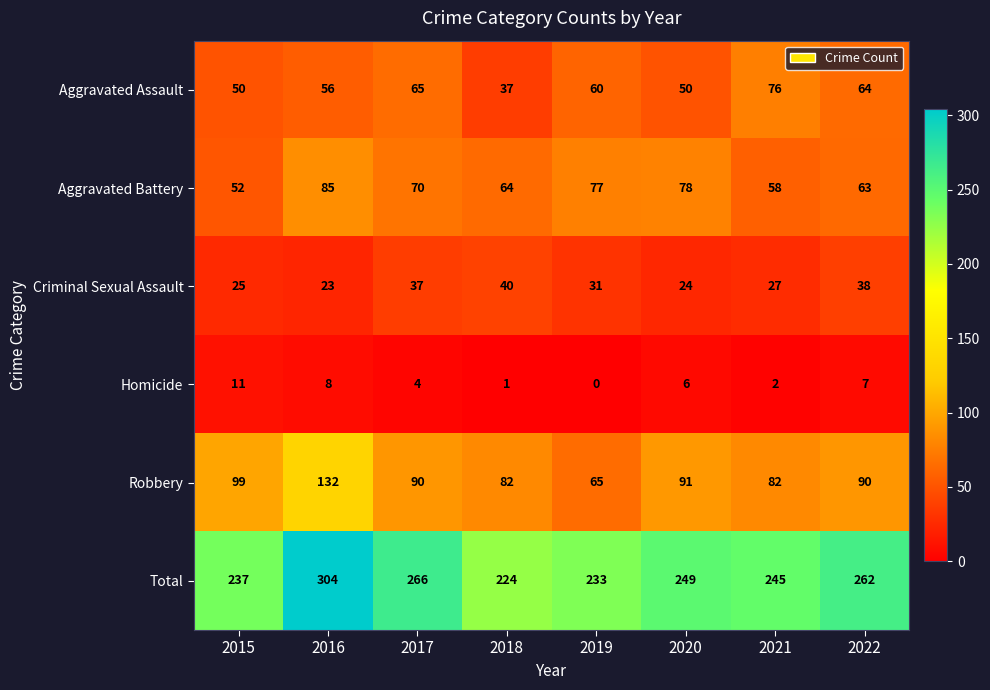

What is the maximum value shown in the chart?

304